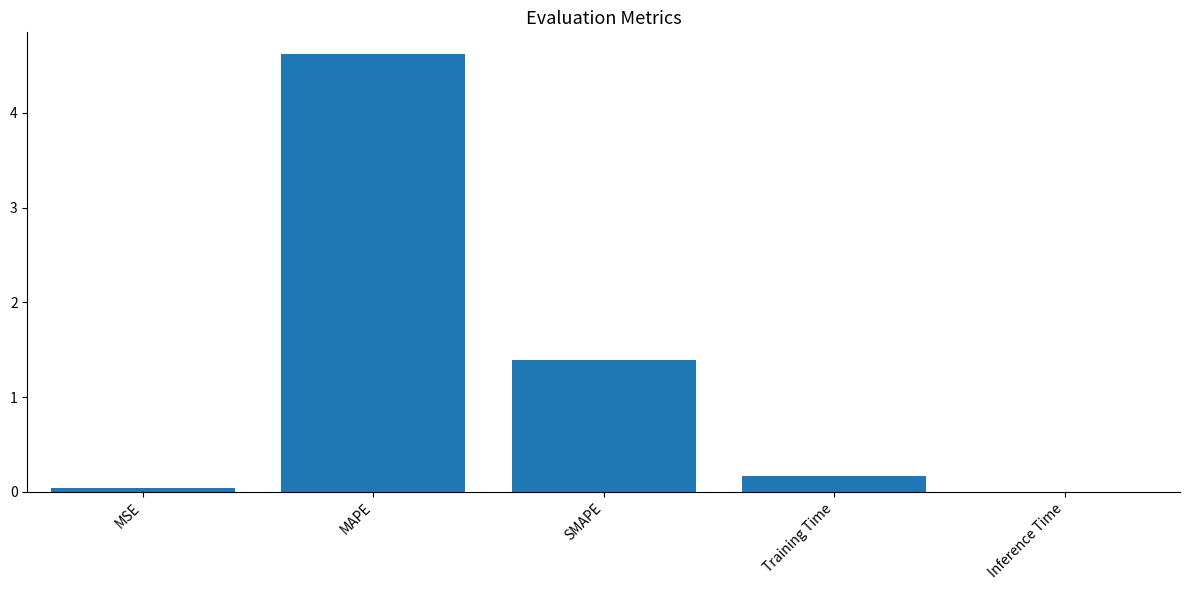

Are the bars grouped side by side (vs. stacked)?

No